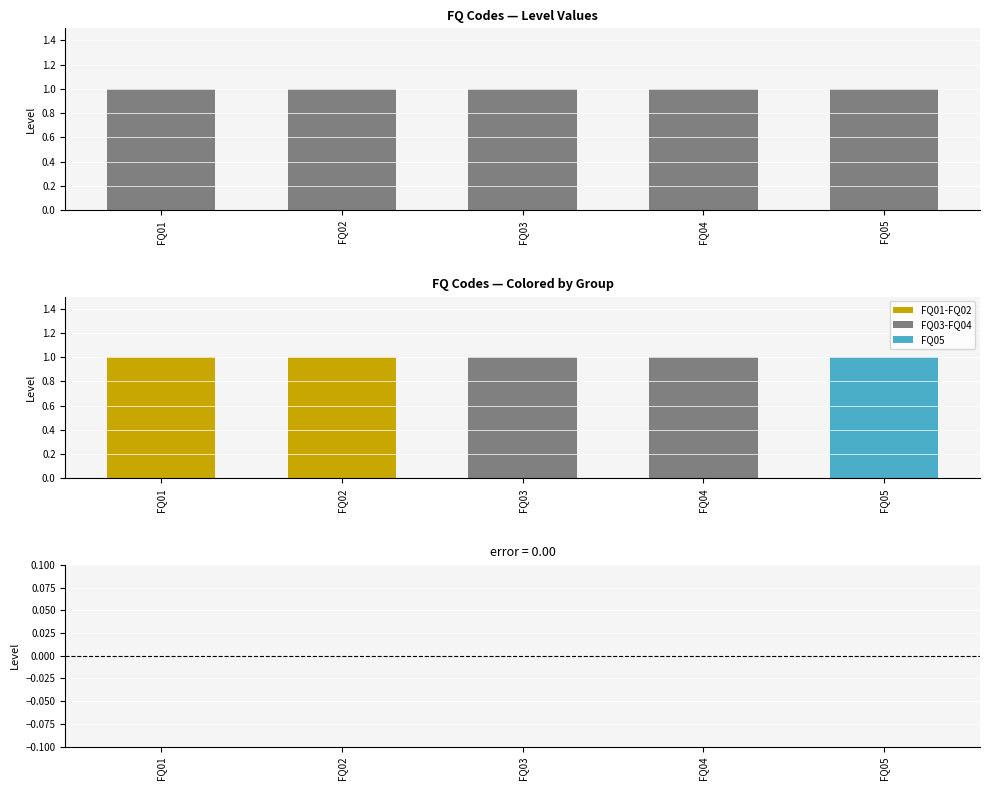

Is it true that Level equals 1 at FQ02?

True